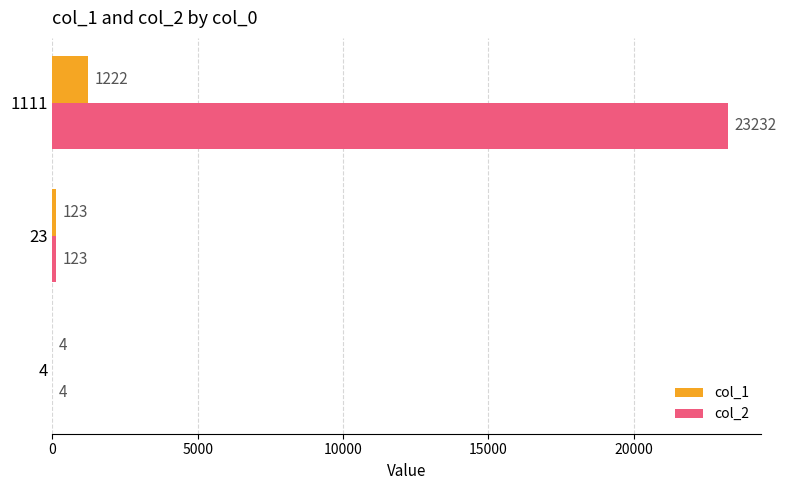

How many categories are shown in the chart?

3